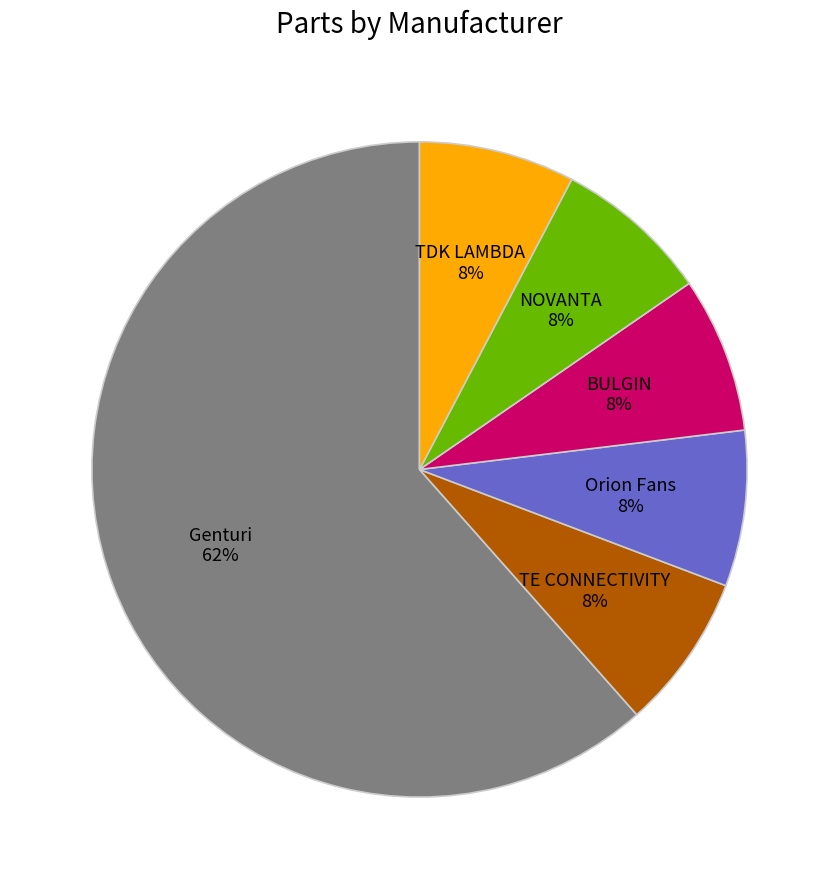

Which slice is the largest?

Genturi